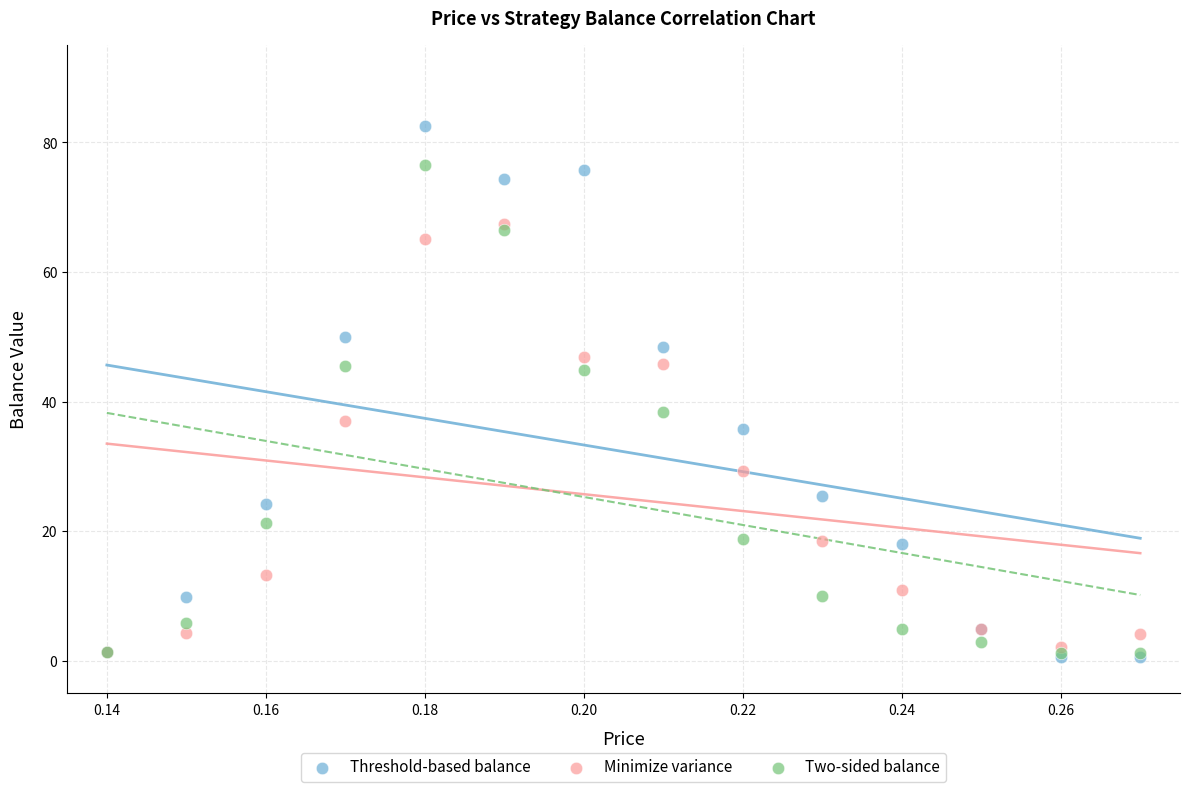

In the Threshold-based balance series, what Y value is closest to 41?

35.8